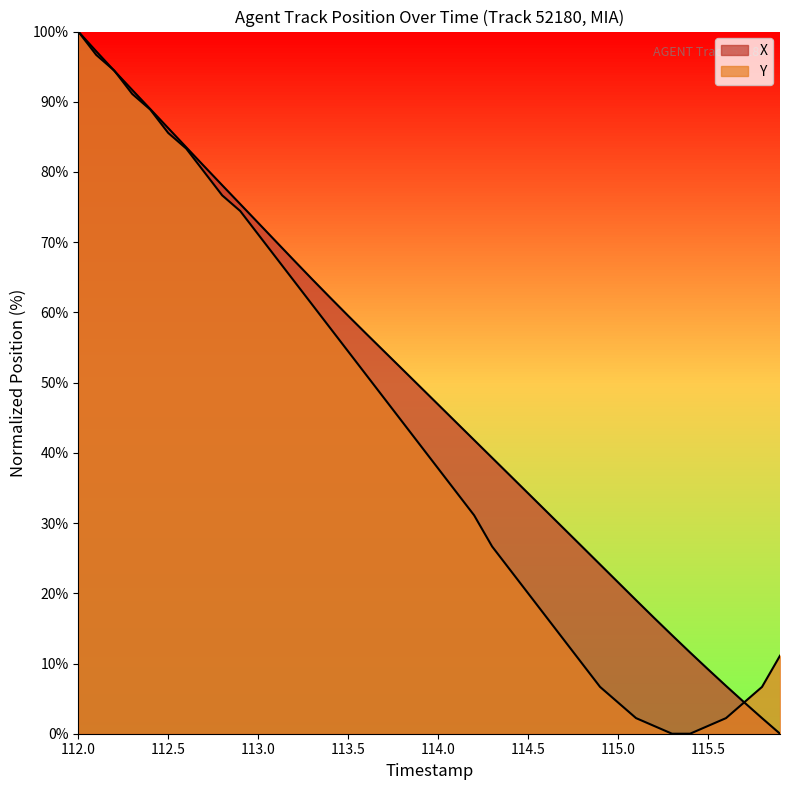

True or false: X has a value of 95.1 at 12.

False